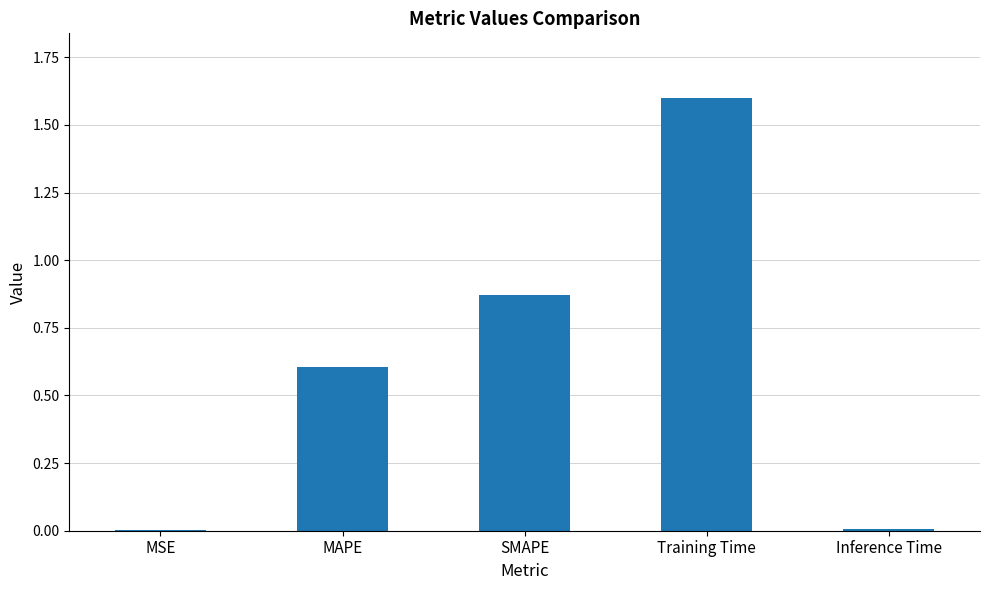

The value at Training Time is 1.6. True or false?

True